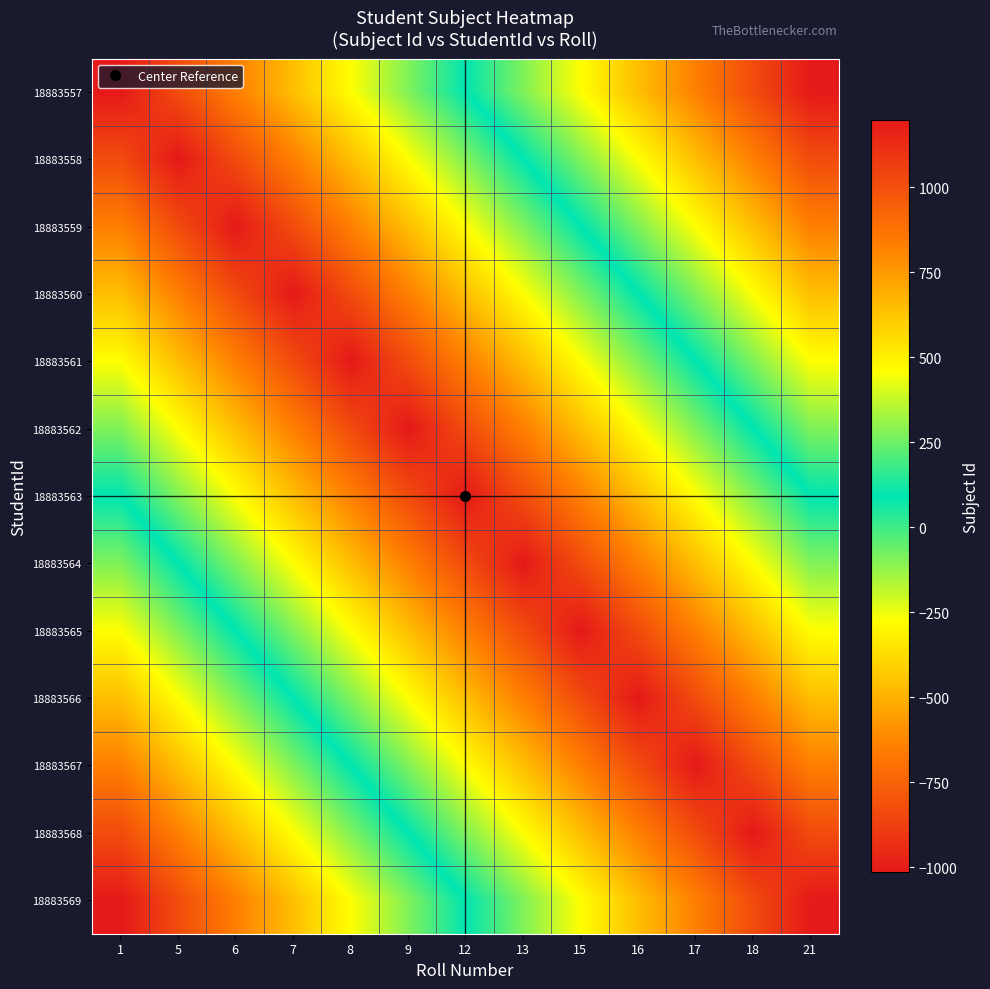

What is the greatest value displayed?

1198.0